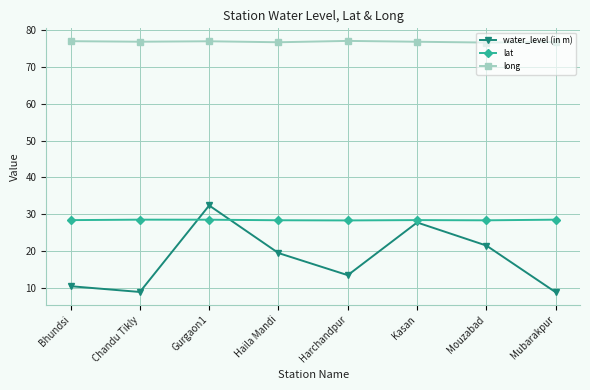

True or false: lat and long intersect in this chart.

False